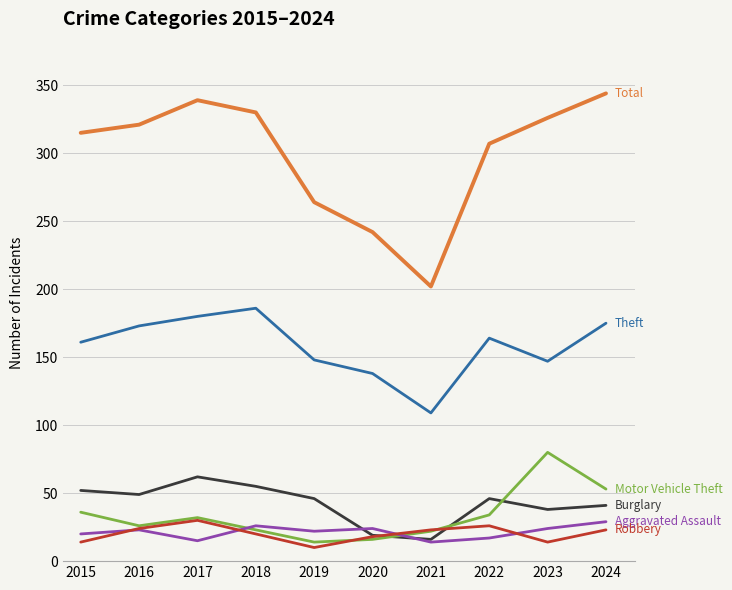

What is the smallest value displayed?

10